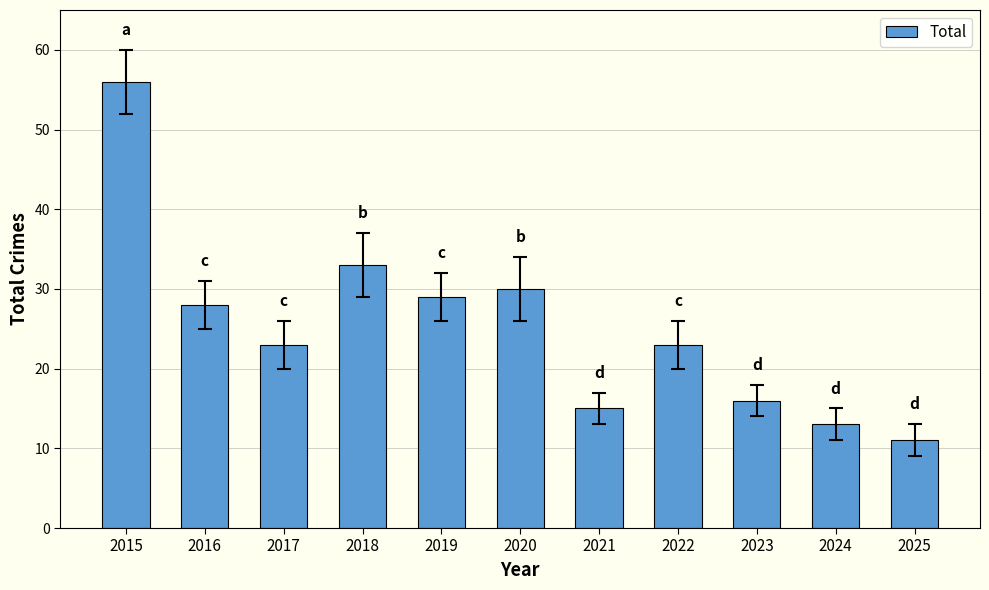

What is the difference between the values at 2019 and 2023?

13